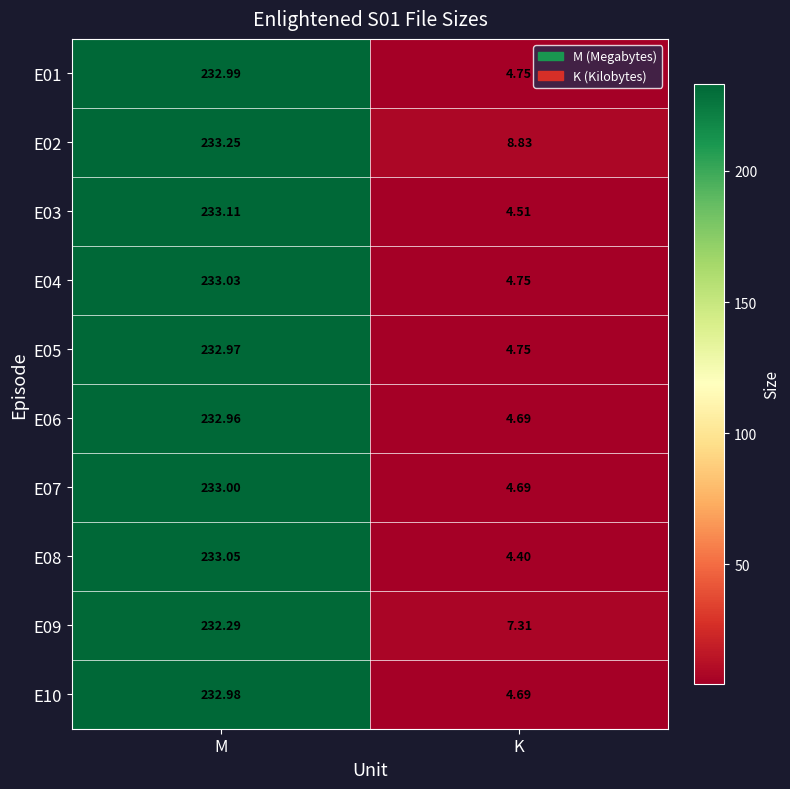

Which series has the largest range (max minus min)?

E08